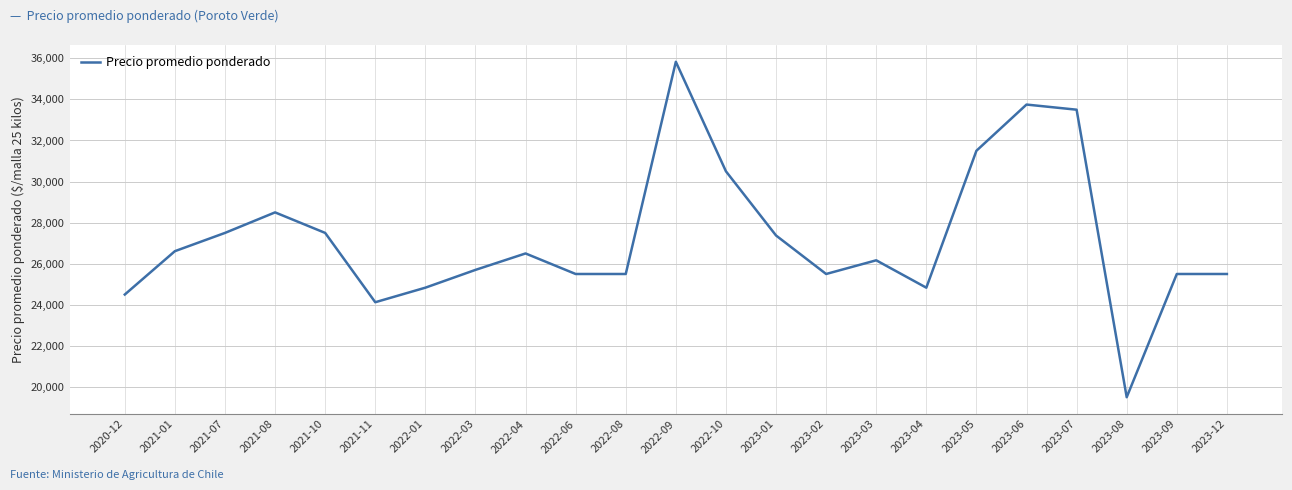

At which category does the chart reach its minimum across all series?

2023-08